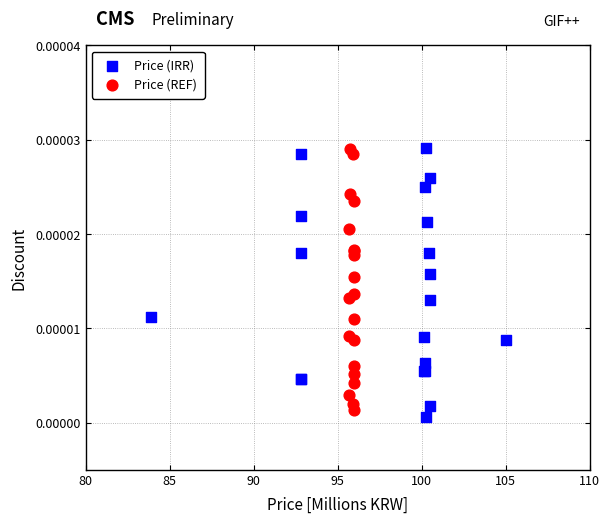

Which series has the largest Y range (max minus min)?

Price (IRR)